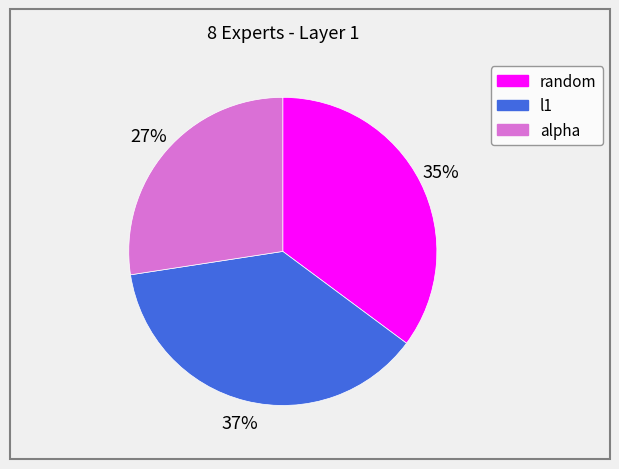

Is it true that l1 is 37% of the pie?

True